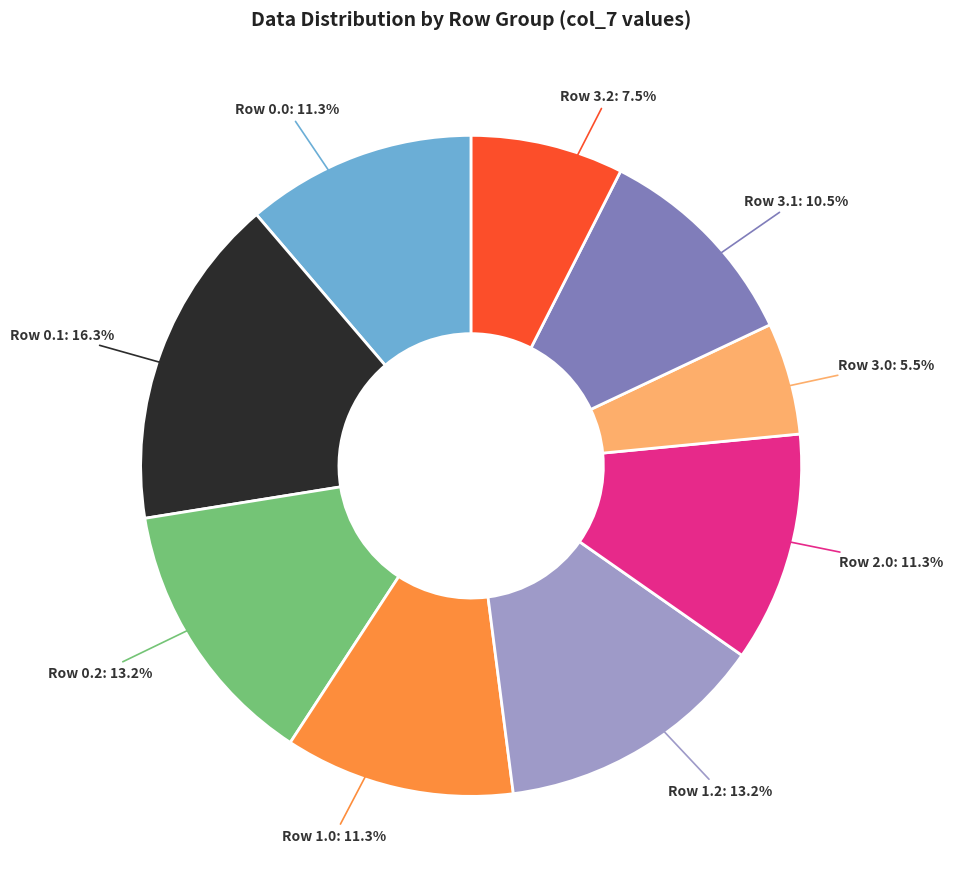

How many slices are in this pie chart?

9